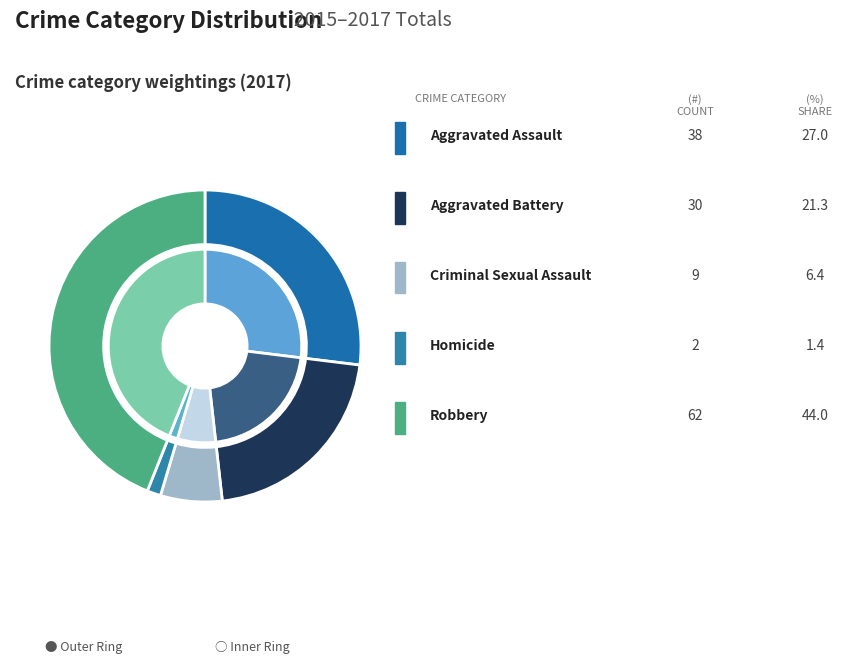

Is there any slice that represents more than half of the pie?

No